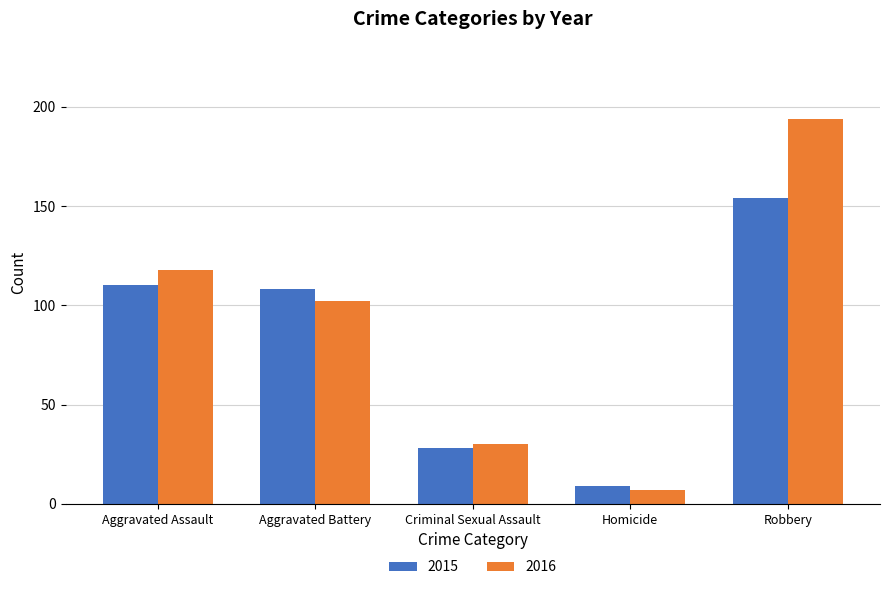

What is the difference between the maximum and minimum values in the 2015 series?

145